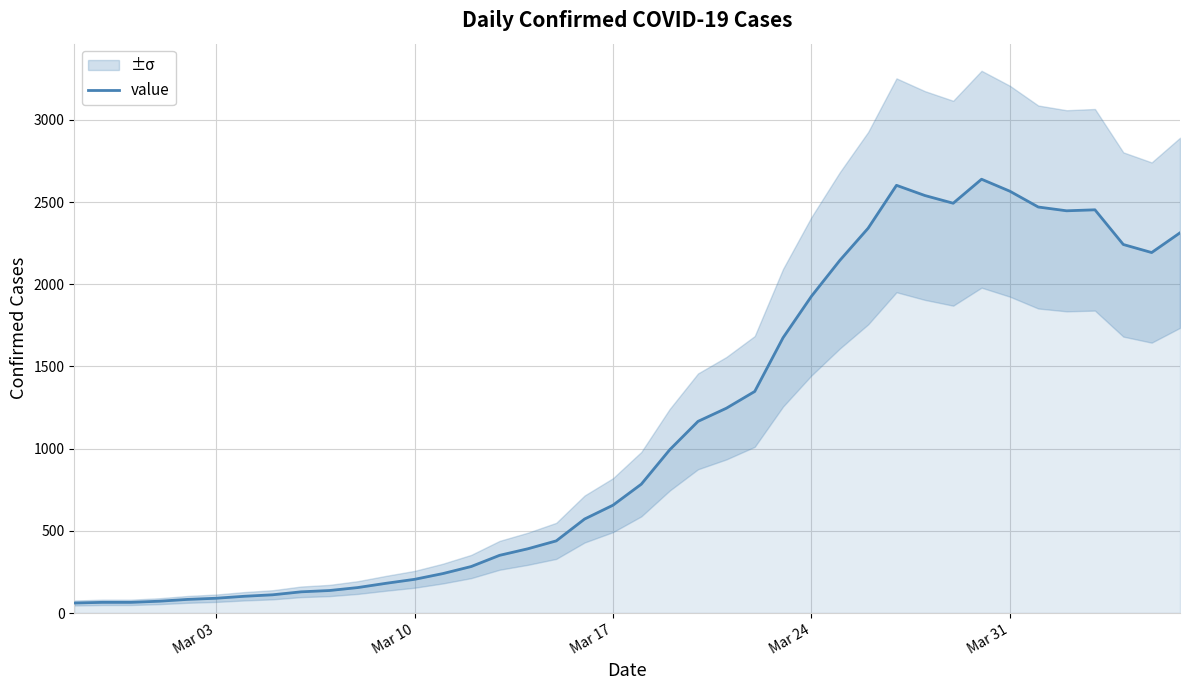

What is the difference between the second highest and minimum values?

2541